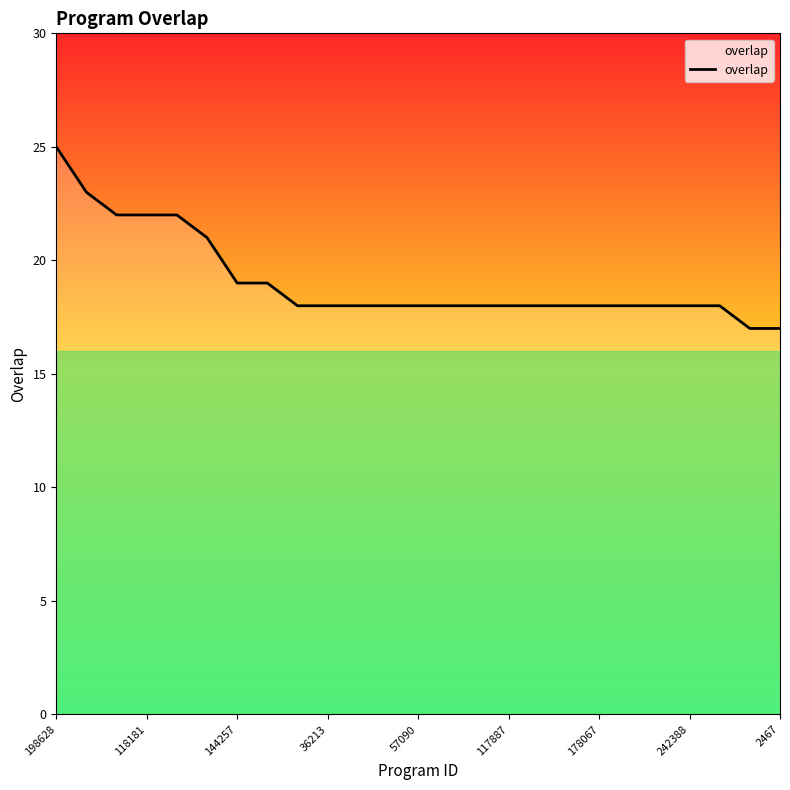

Count the values in the range 18 to 19.

17